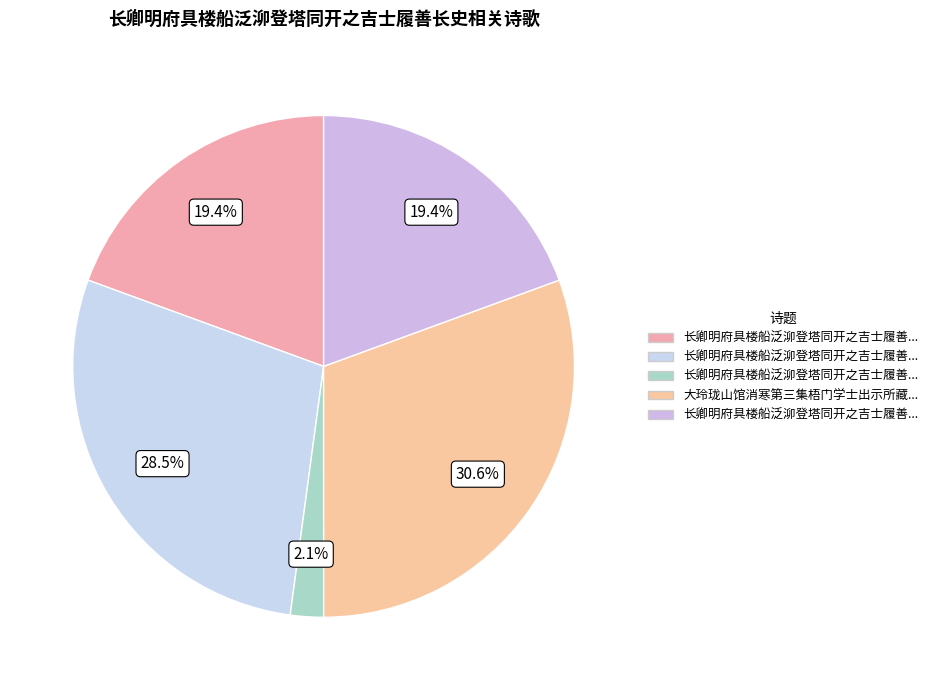

To the nearest percent, what is the average slice percentage?

20%